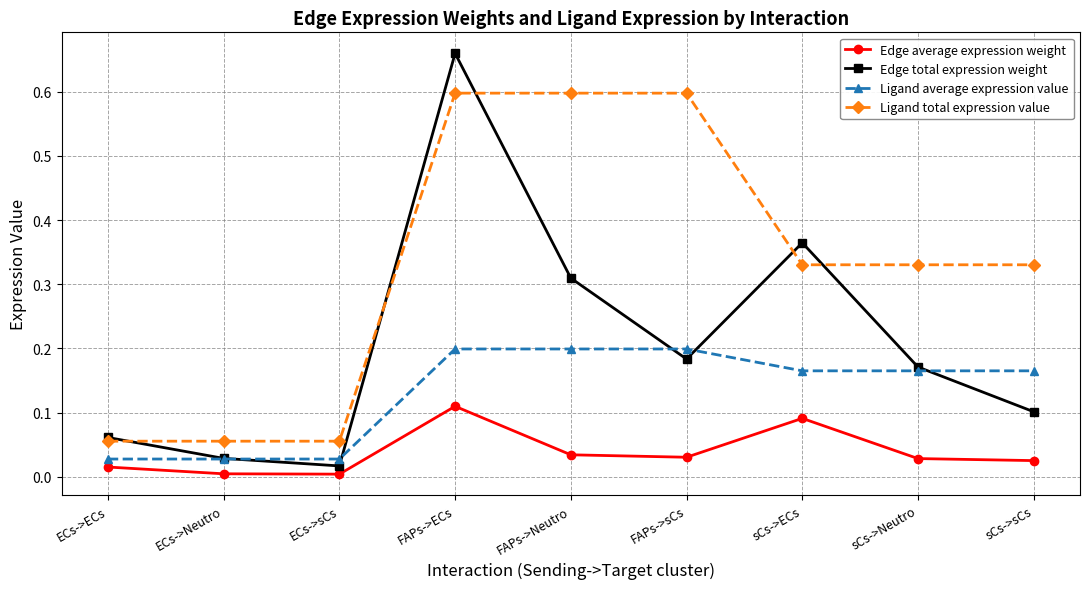

How many interior local peaks does the Edge total expression weight series have?

2